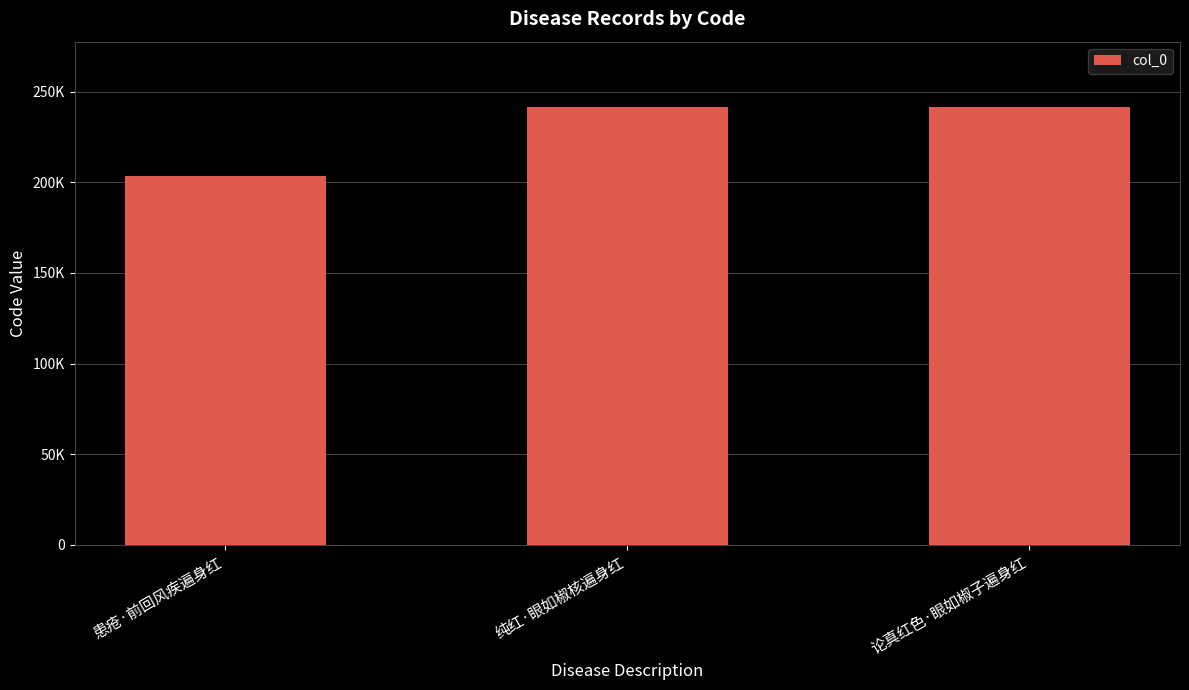

What is the label of the 3rd bar from the left?

论真红色·眼如椒子遍身红